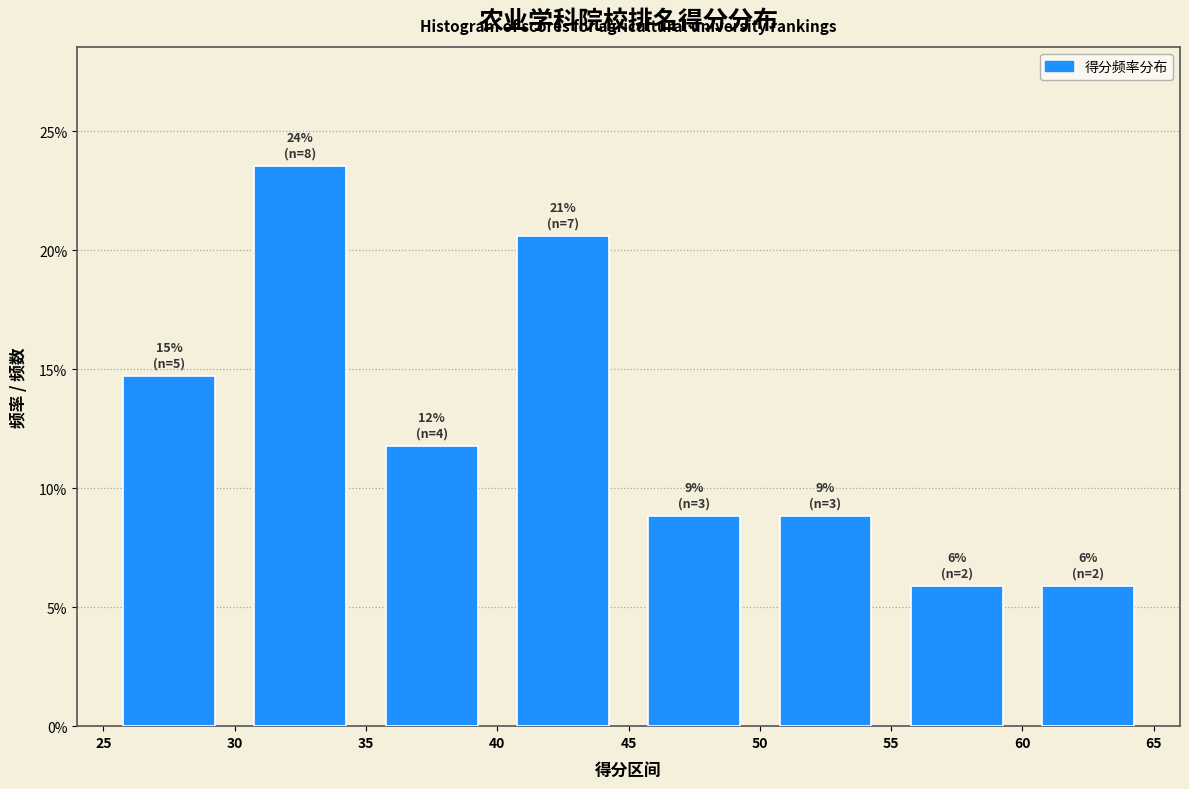

Which range on the x-axis has the tallest bar?

30 to 35